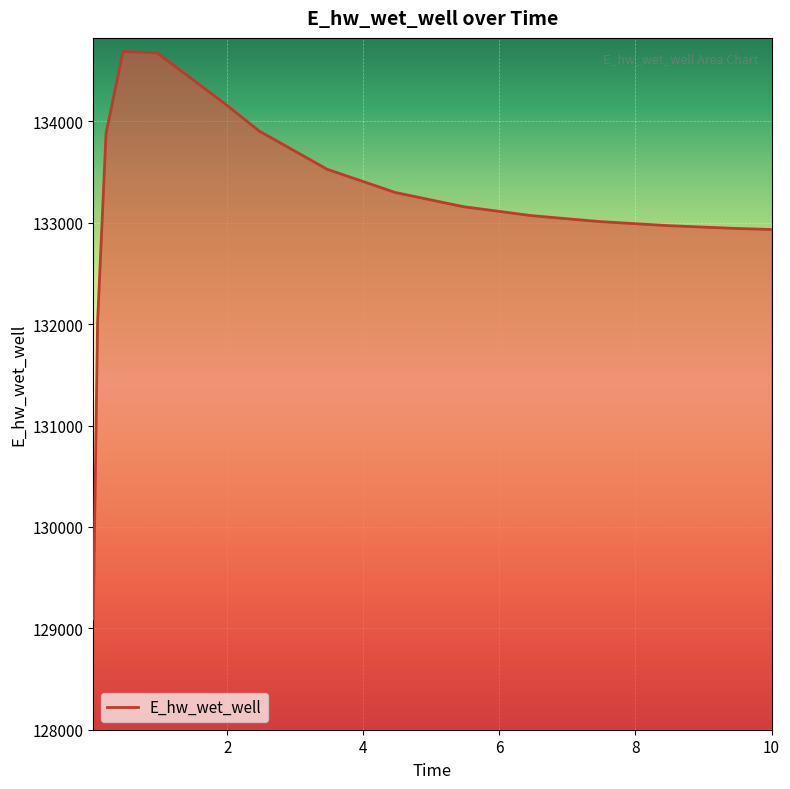

What is the minimum value shown in the chart?

129093.2